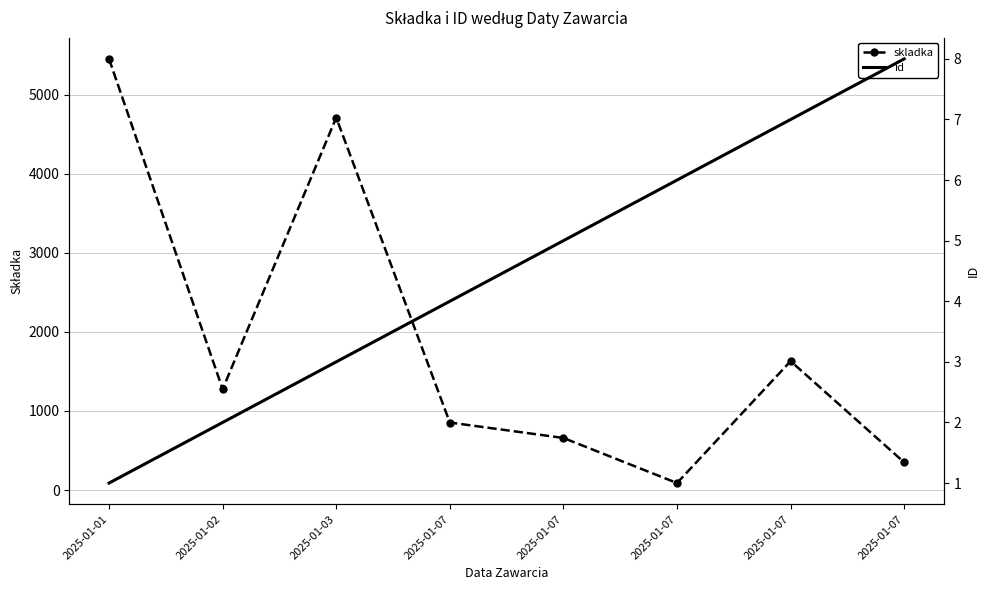

True or false: skladka and id cross at least once.

False